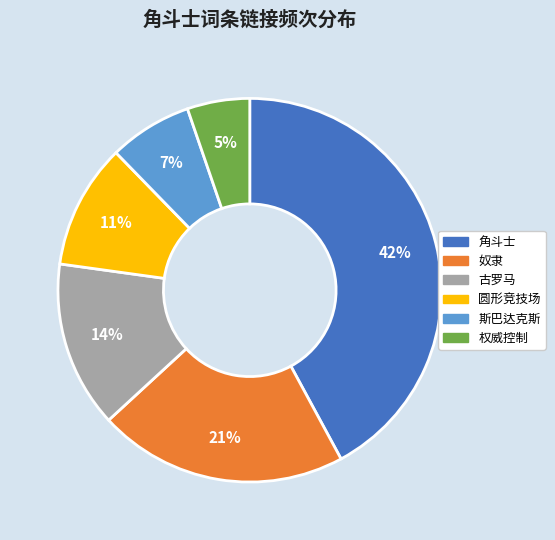

Do 古罗马 and 角斗士 together represent more than half of the pie?

Yes